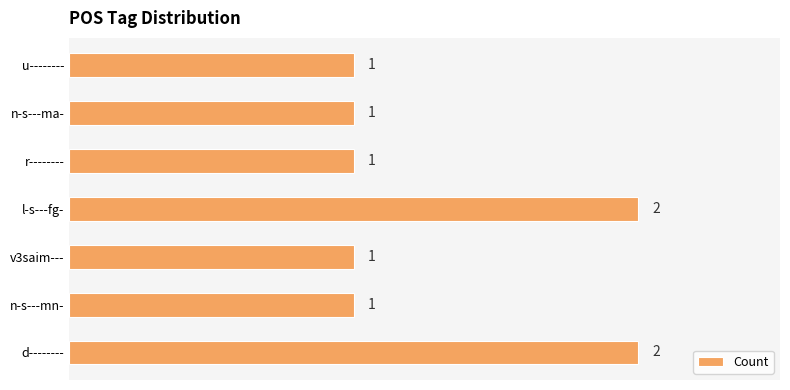

Approximately how many times larger is the value at v3saim--- compared to d--------?

0.5